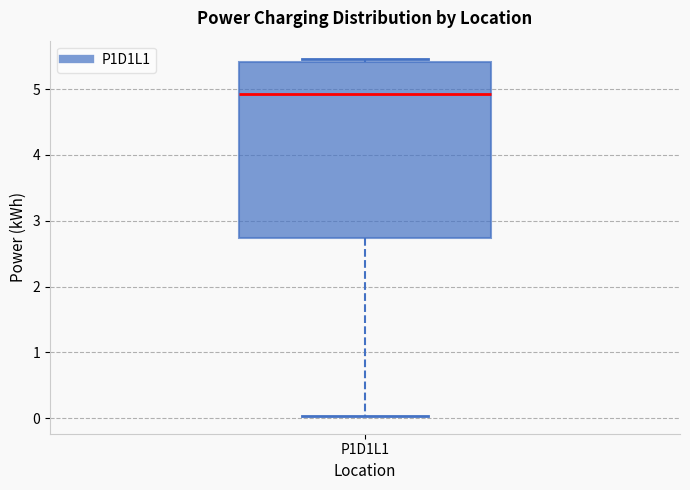

Where is the lower edge of the box for P1D1L1 on the y-axis? The values are not printed on the chart, so give them approximately, as read against the axis.

2.7